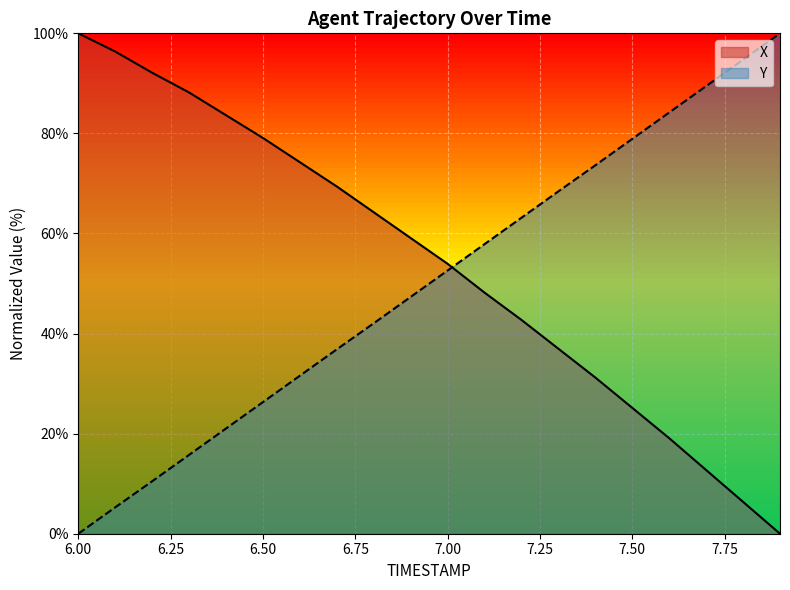

The X series shows 102.5 at 6.7. True or false?

False